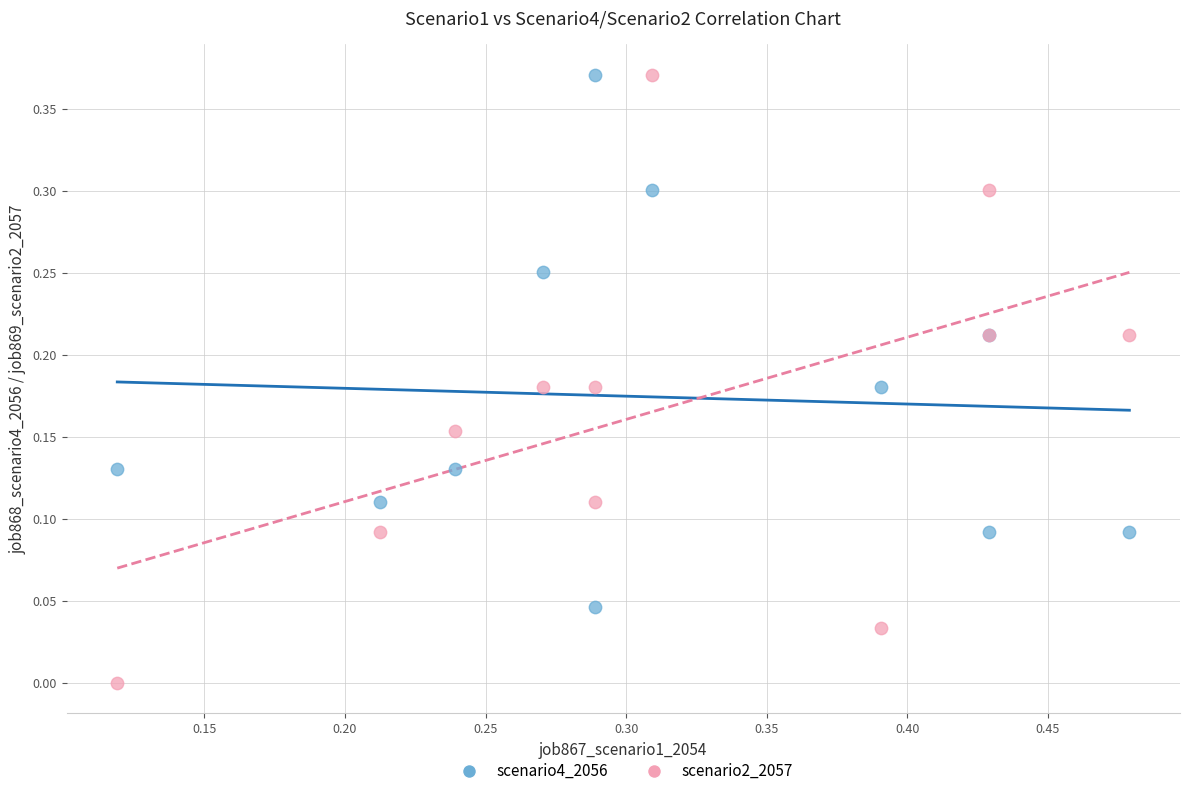

Which series has the widest spread of Y values?

scenario2_2057